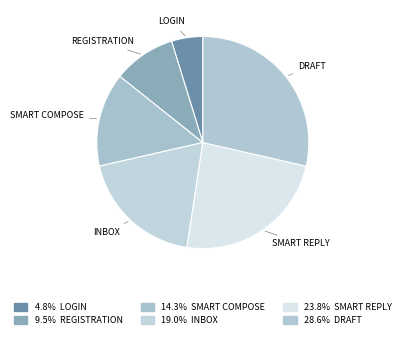

Do INBOX and SMART REPLY together represent more than half of the pie?

No